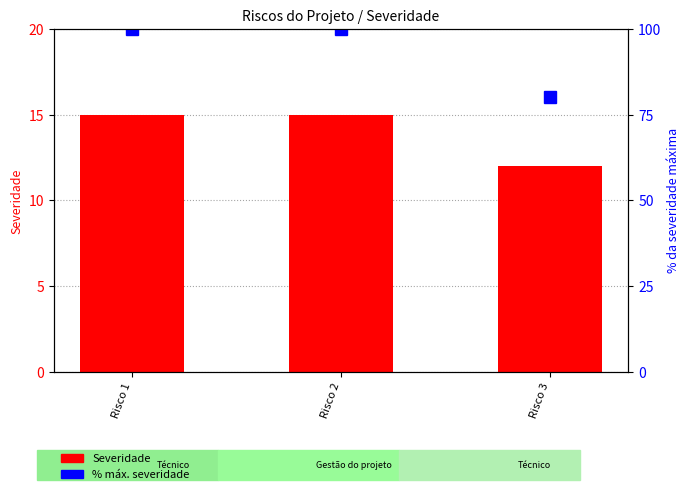

What is the value of the % máx. severidade bar at the 2nd from the left?

100